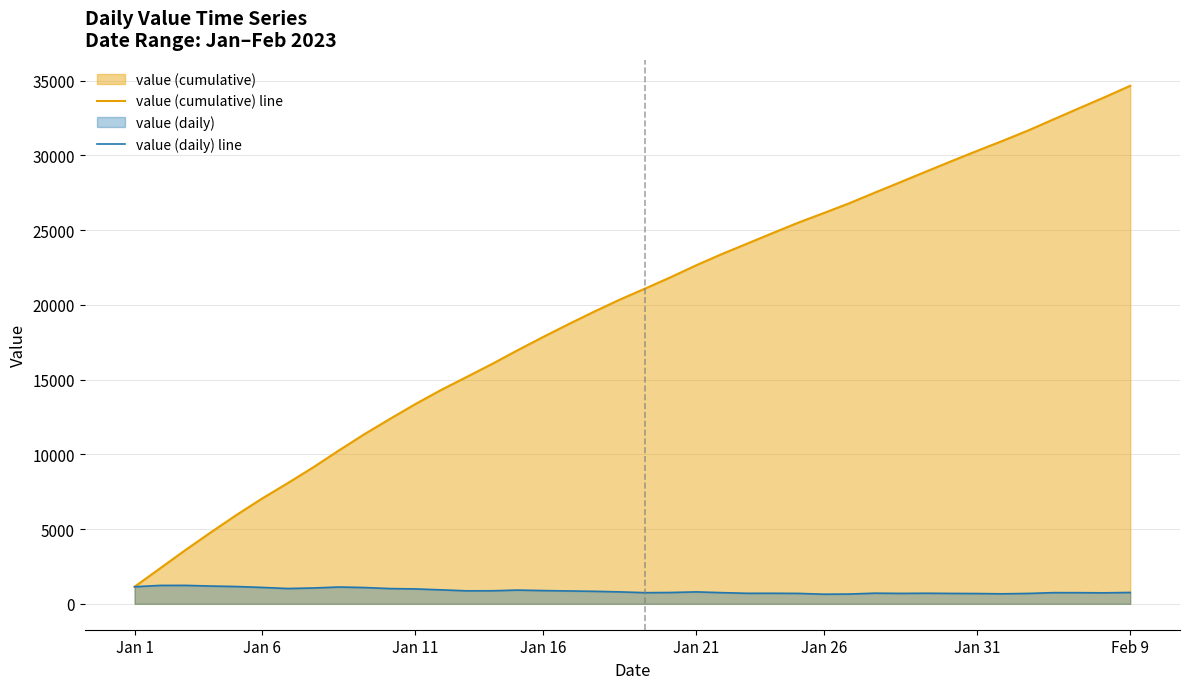

What is the label of the 26th point from the right?

14